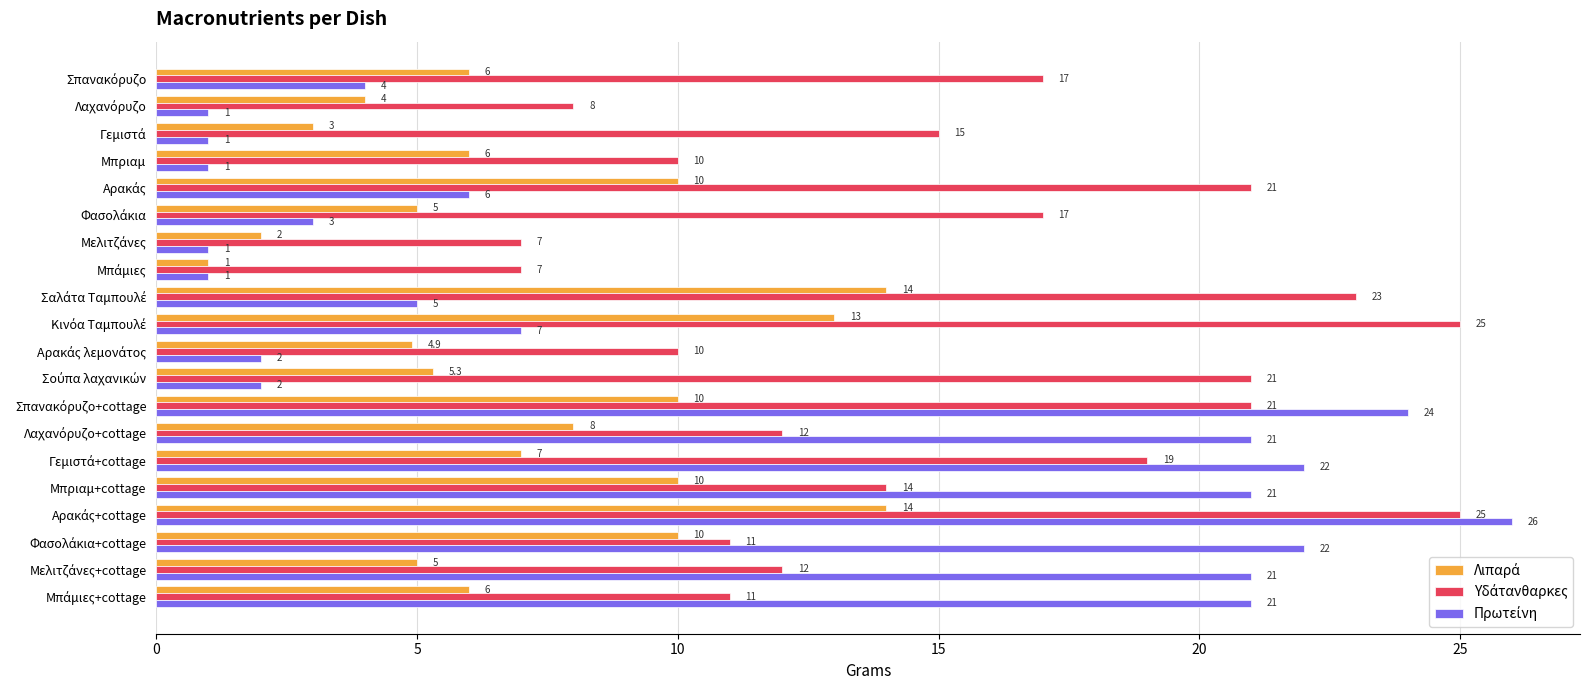

What is the smallest value displayed?

1.0